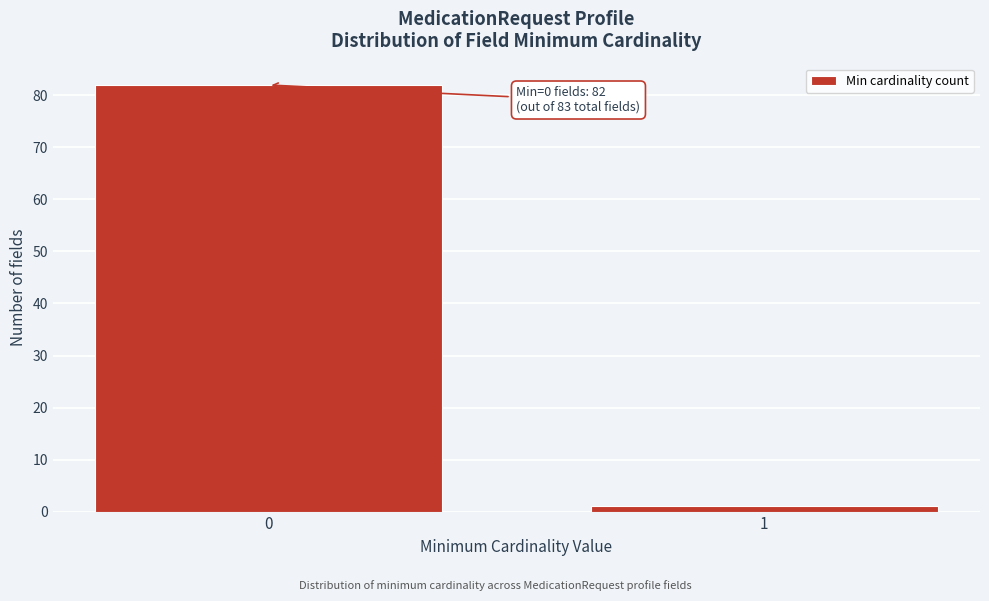

Reading left to right, extract all data points from this chart.

0=82	1=1